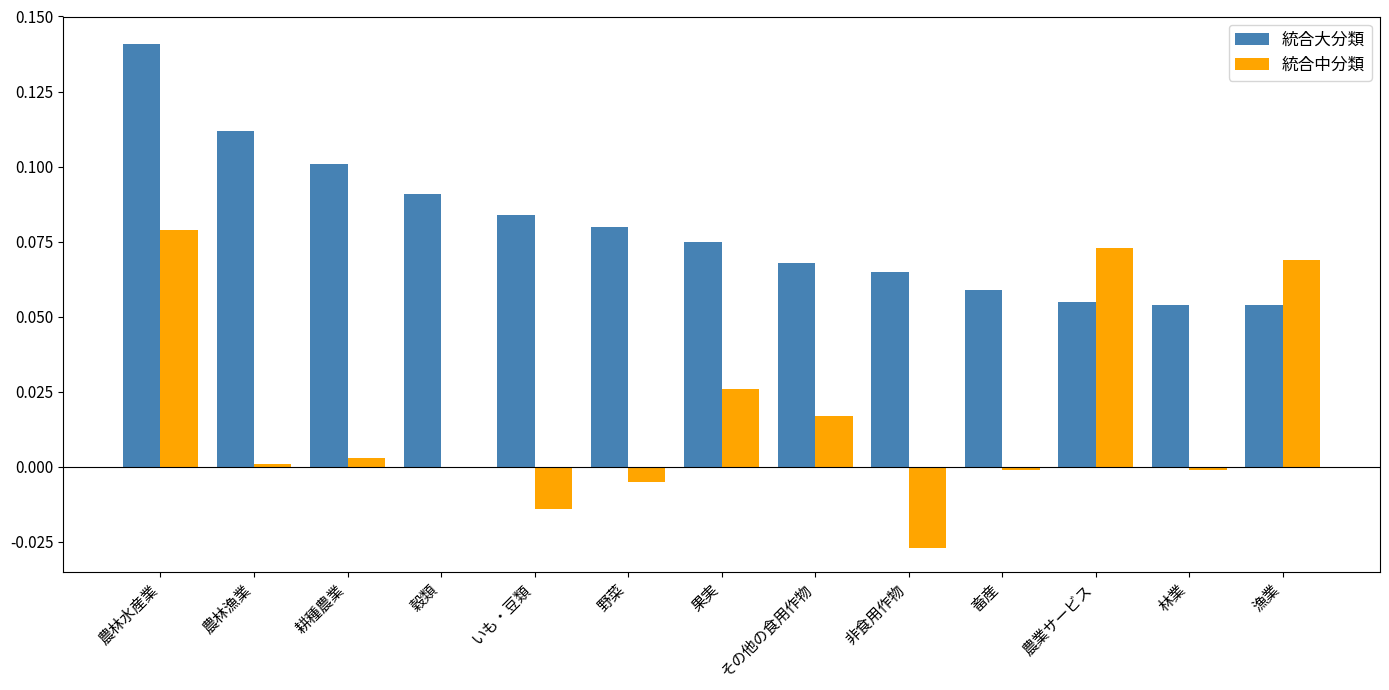

At which category does the chart reach its peak across all series?

農林水産業